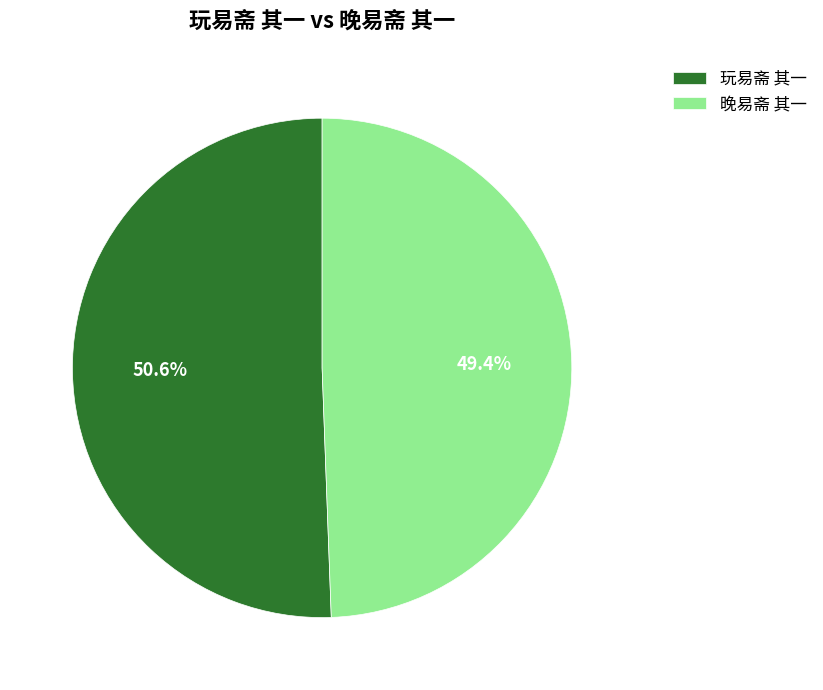

True or false: 晚易斋 其一 accounts for 57% of the total.

False